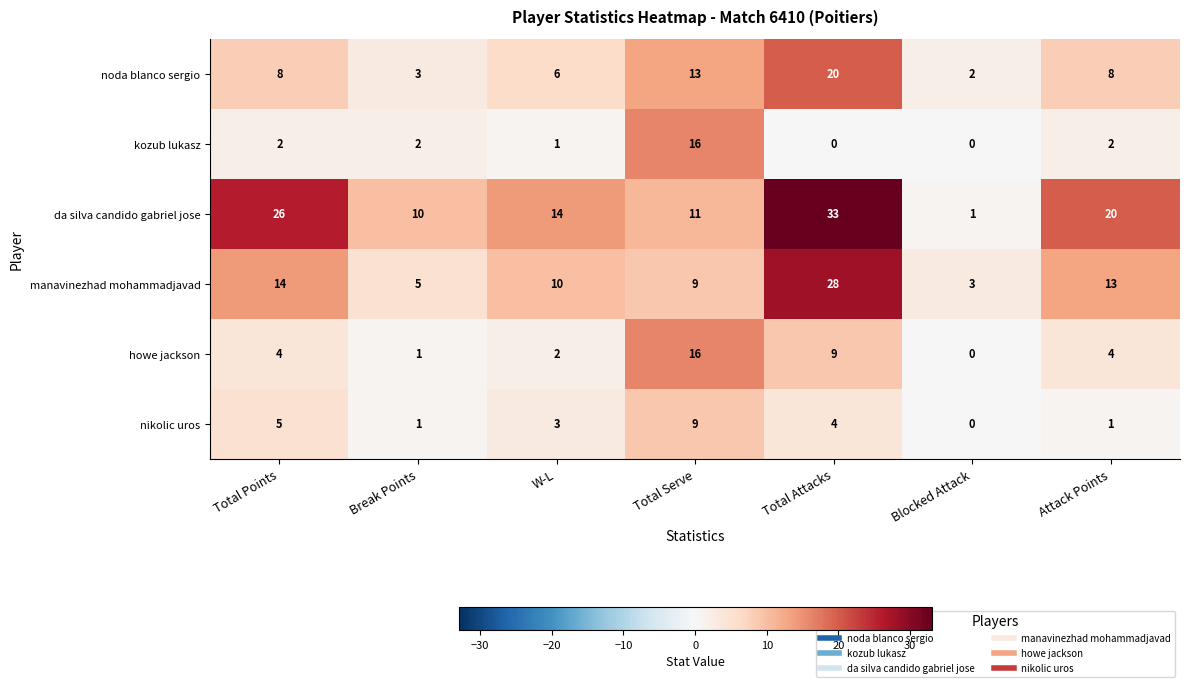

Where does the nikolic uros series first go above 3?

Total Points